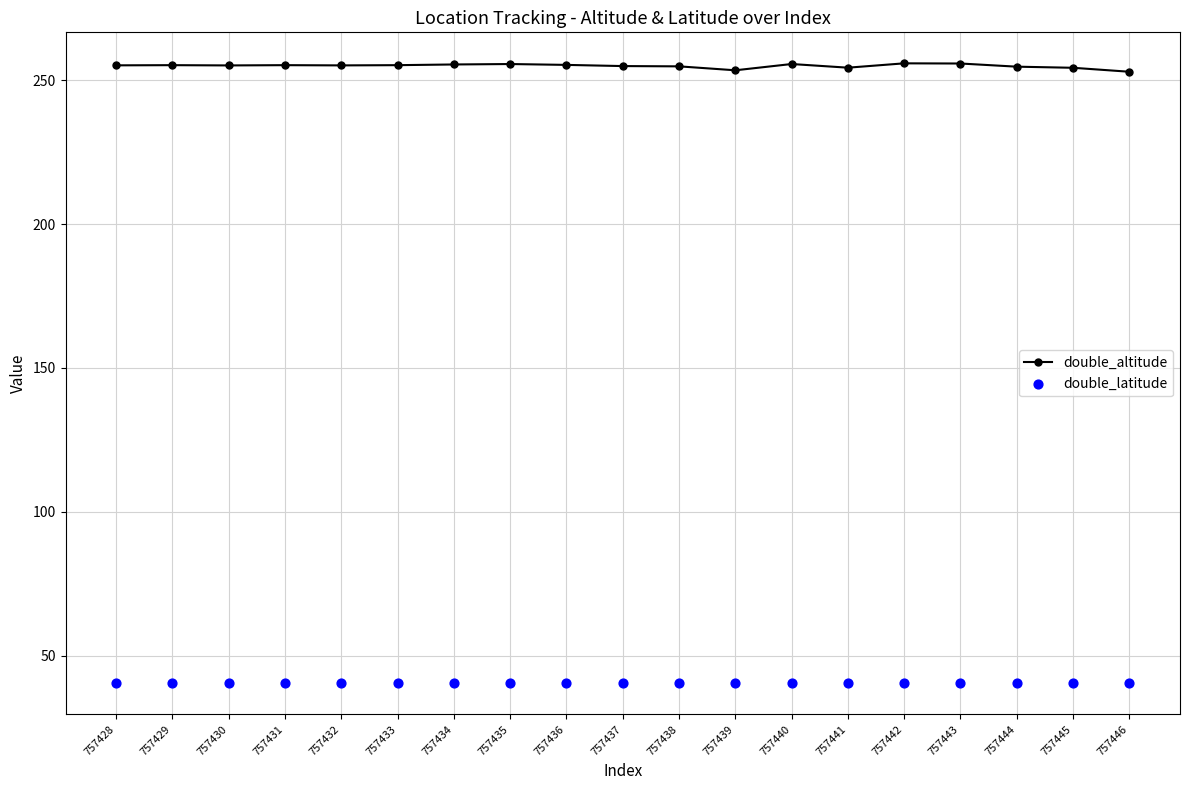

Which series has the widest spread of Y values?

double_altitude